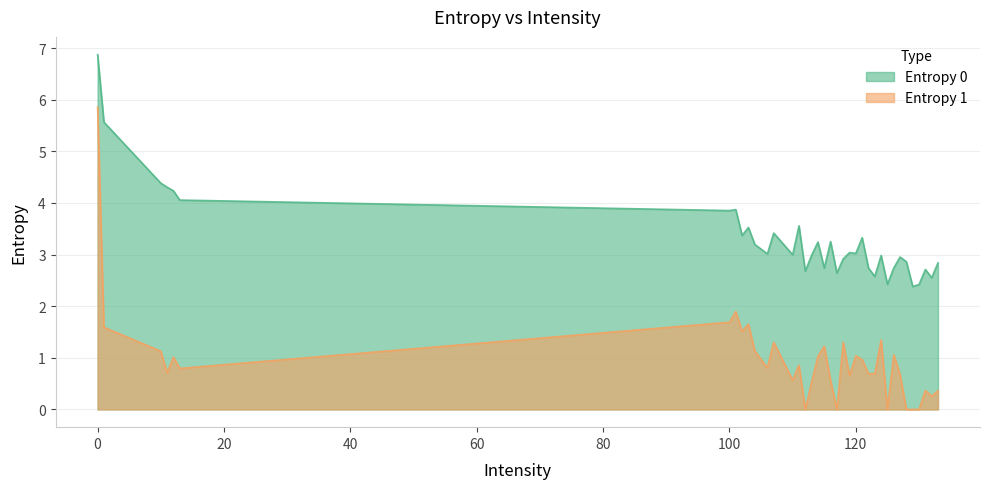

Rank the categories by Entropy 1 value from lowest to highest.

128, 112, 117, 125, 130, 129, 132, 133, 131, 113, 116, 110, 119, 127, 123, 122, 11, 13, 106, 111, 121, 12, 114, 120, 126, 10, 104, 115, 118, 107, 124, 102, 1, 103, 100, 101, 0